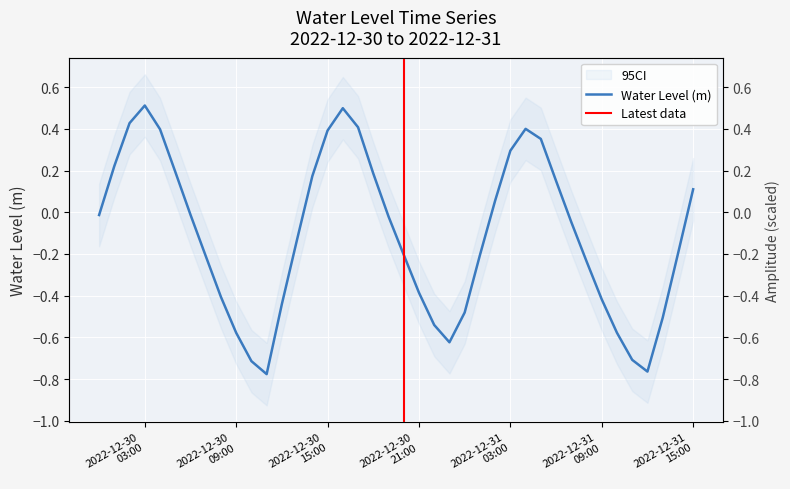

Read the value at 2022-12-30 02:00:00.

0.4